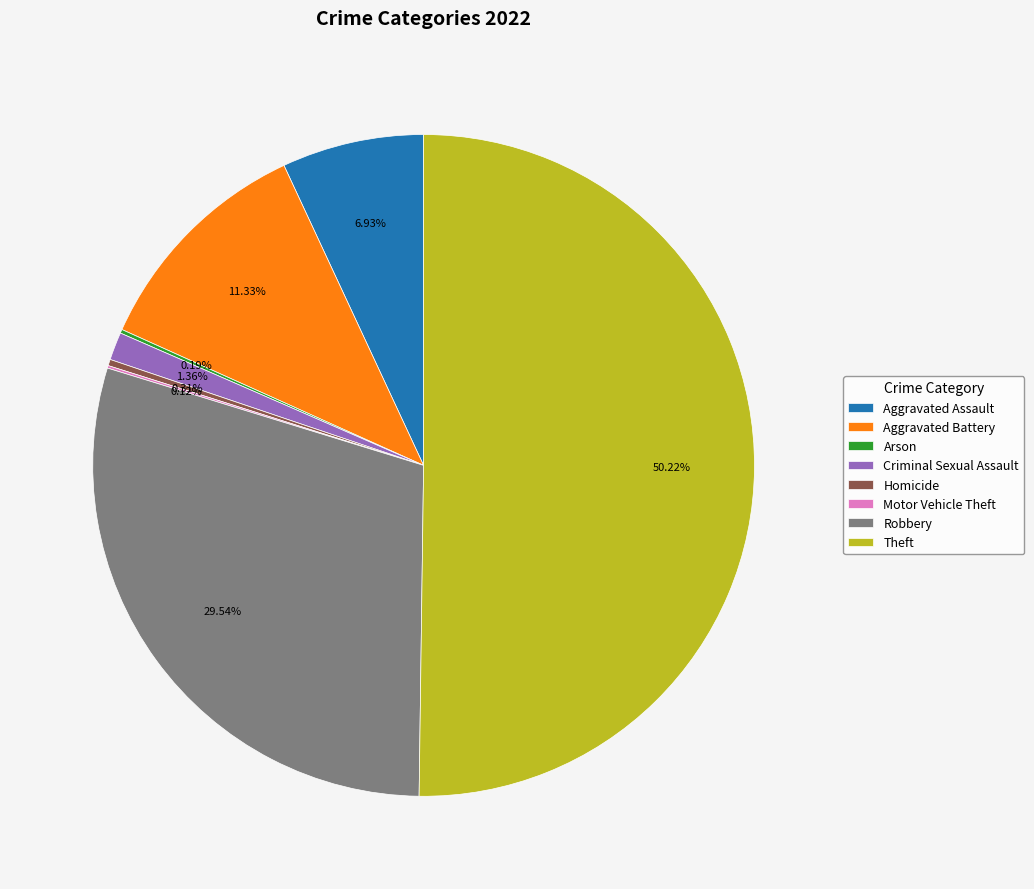

The Criminal Sexual Assault slice represents 7% of the pie. True or false?

False